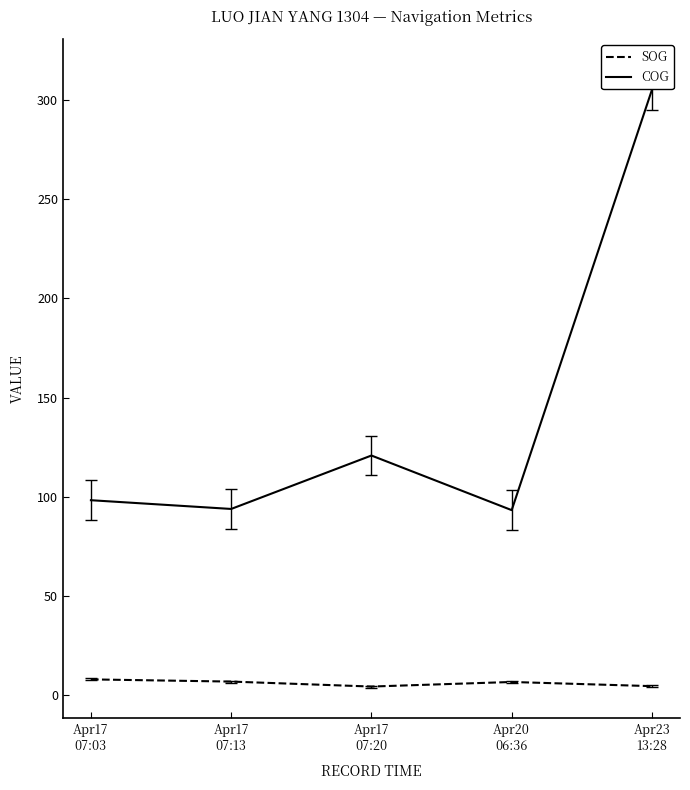

What position from the right is Apr17
07:03?

5